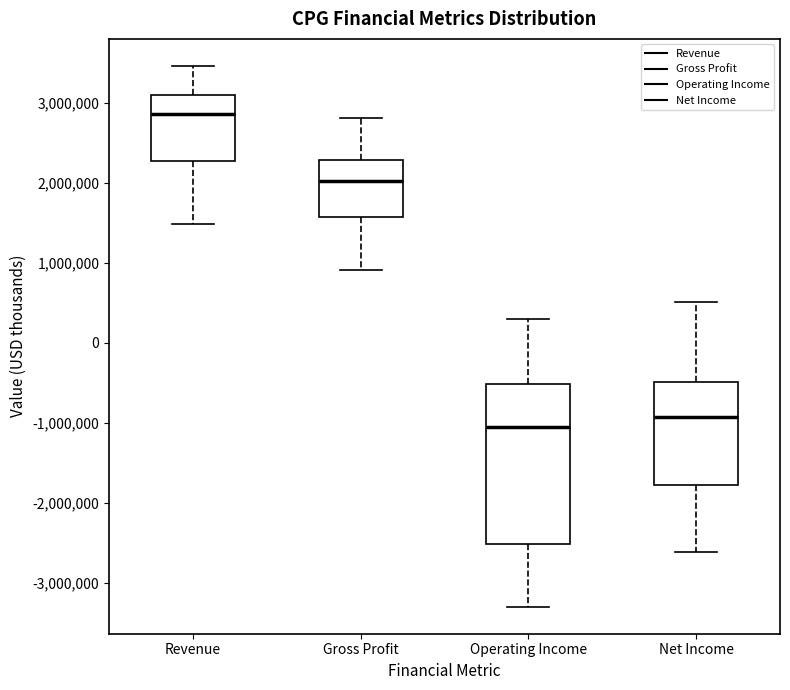

Comparing the boxes themselves (not the whiskers), which one is the tallest?

Operating Income